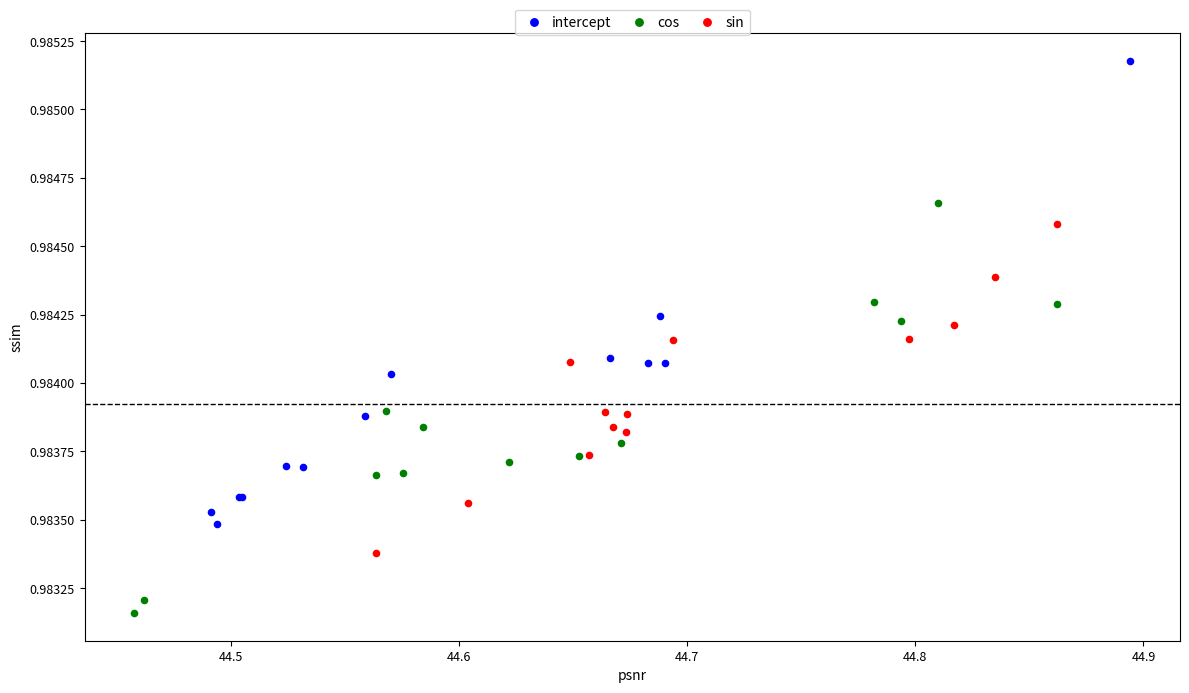

Which series reaches the minimum Y coordinate?

cos